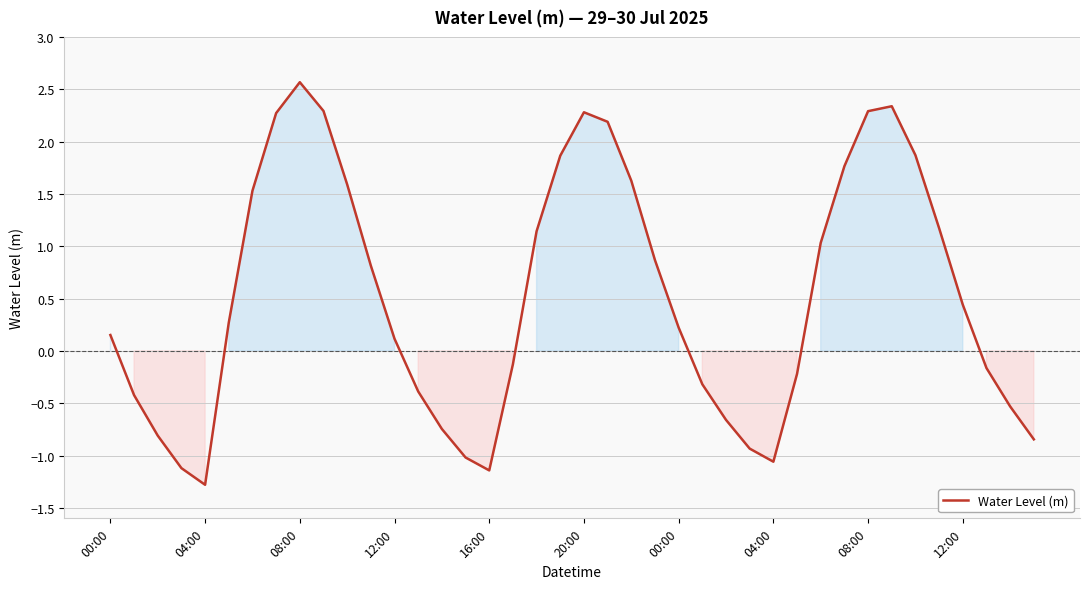

How many values are below zero?

17